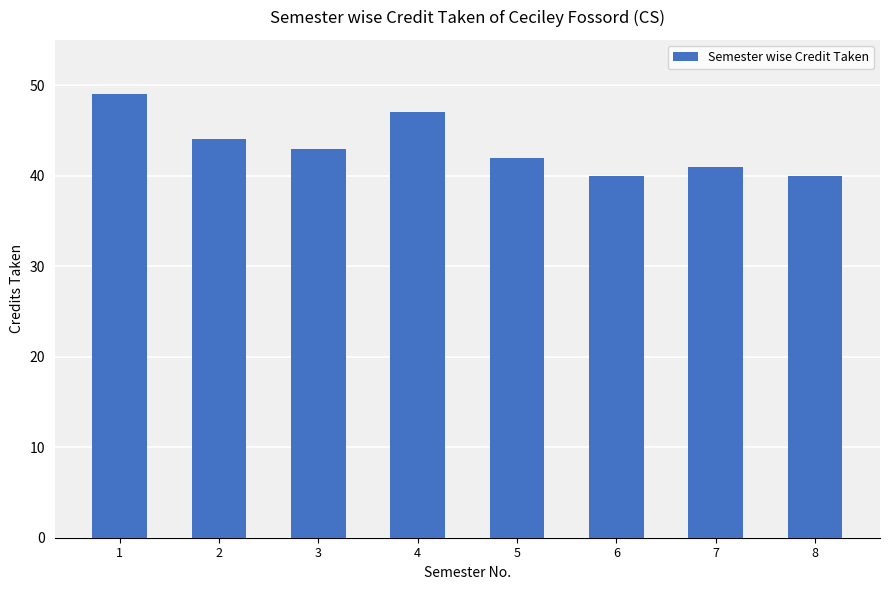

True or false: the data shows 26 at 6.

False